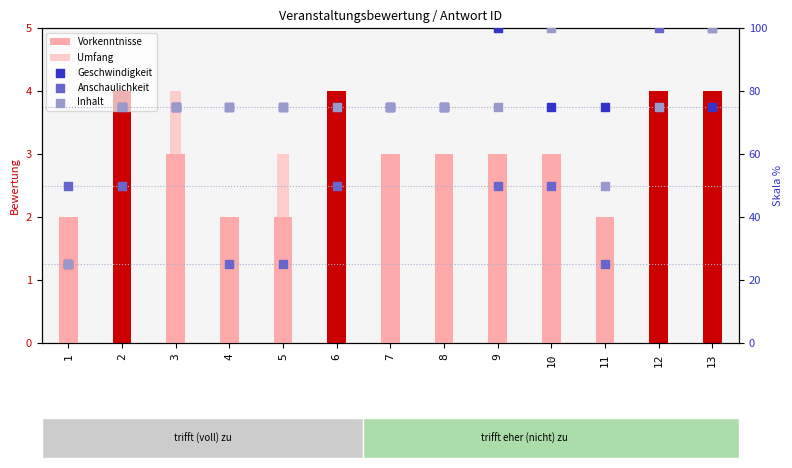

Which series contains the lowest Y value?

Umfang